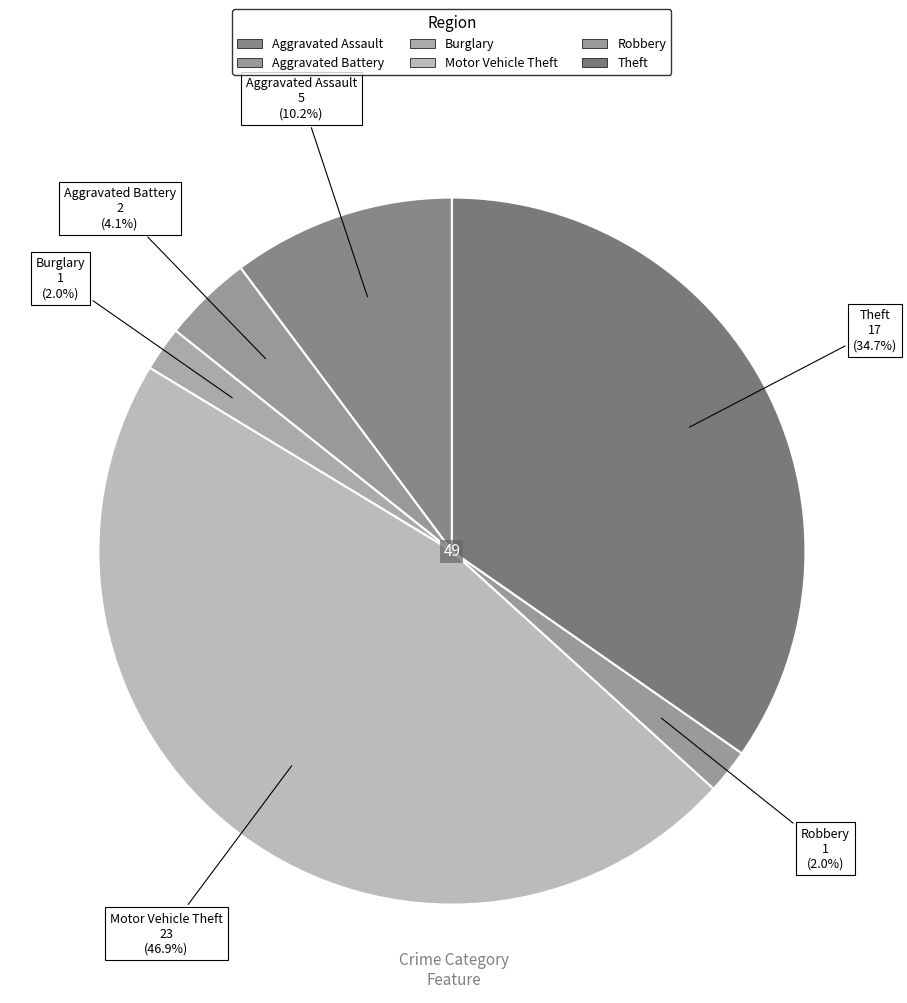

How many slices are in this pie chart?

6